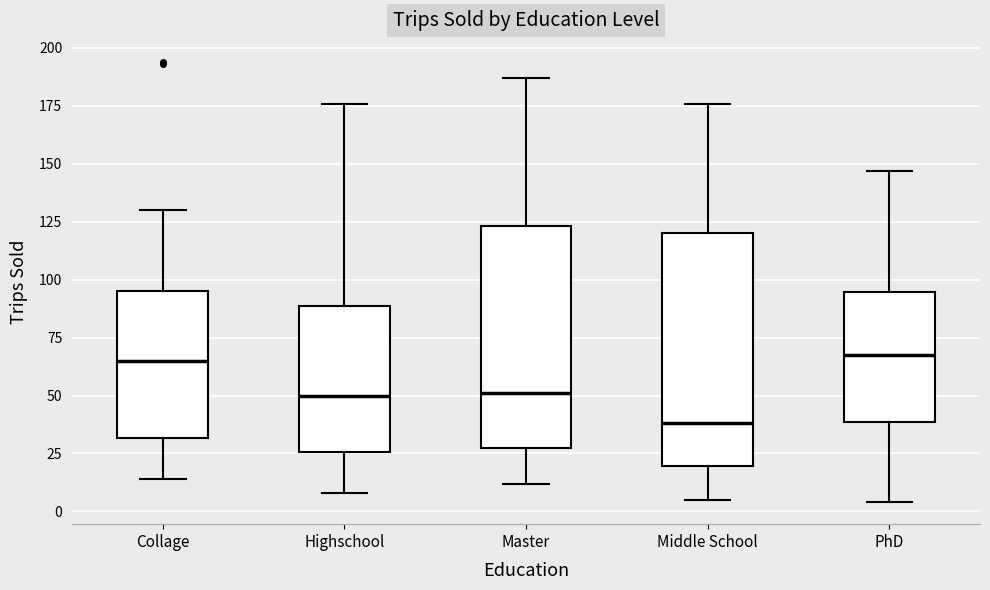

Where does the median line of the box for Middle School sit on the y-axis? The values are not printed on the chart, so give them approximately, as read against the axis.

40